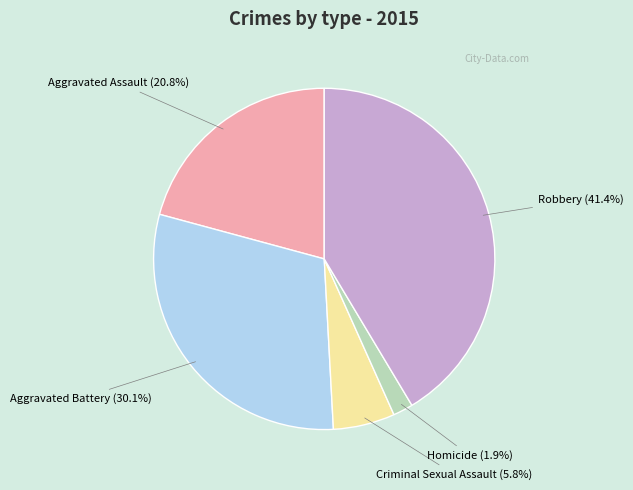

Combined, do Homicide and Criminal Sexual Assault account for over 50%?

No